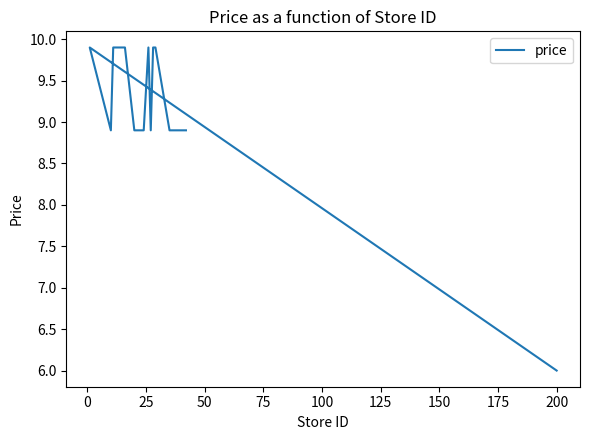

The chart shows a value of 17.8 at 200. True or false?

False